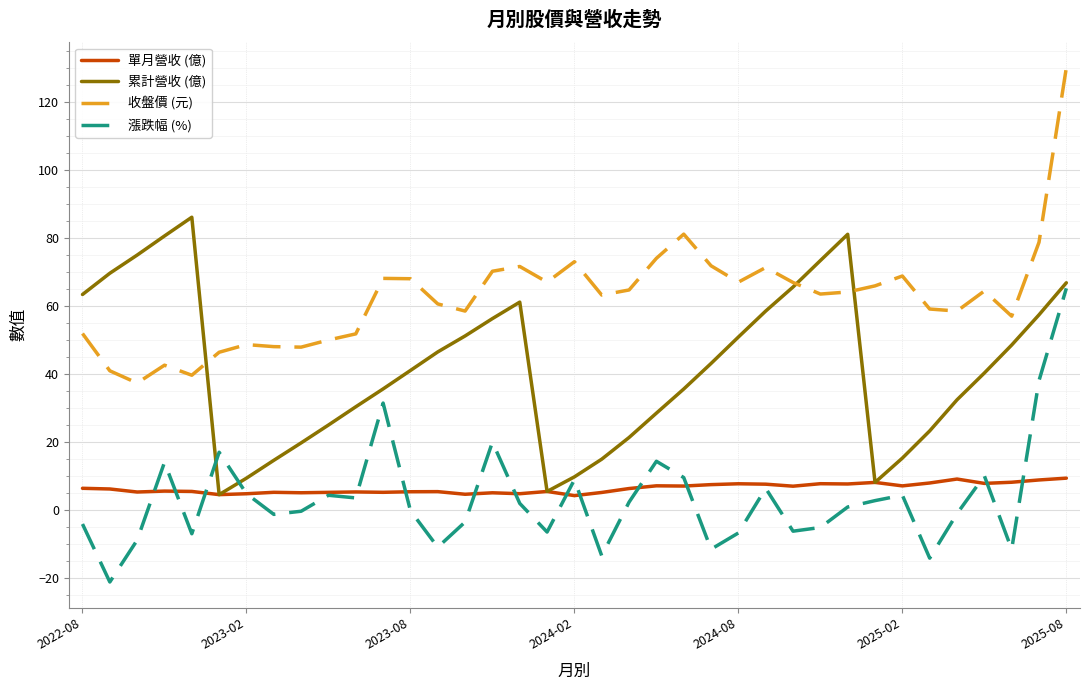

Which series has the widest spread of values?

收盤價 (元)